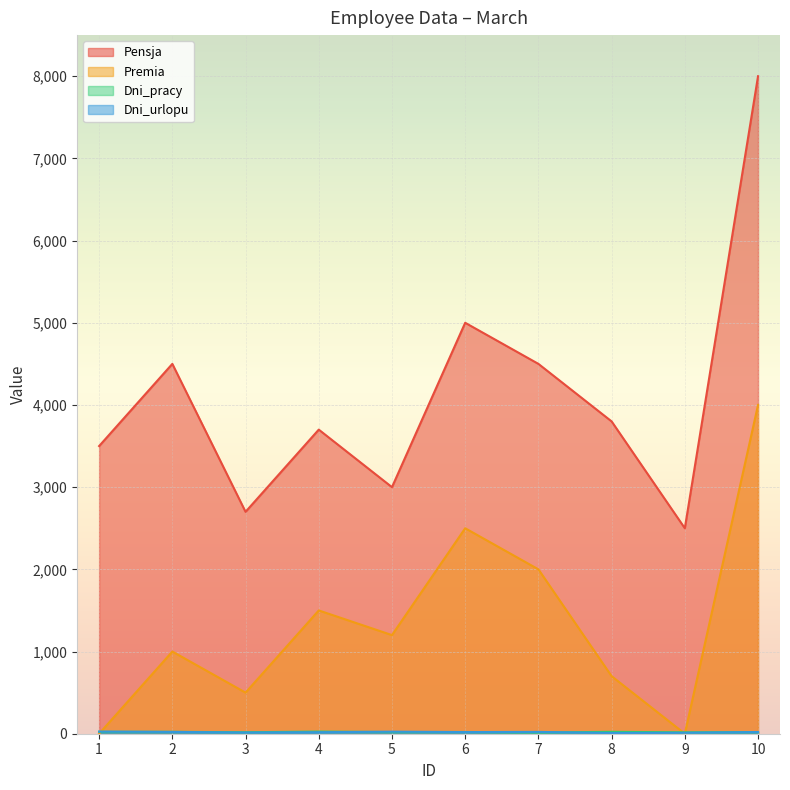

What is the difference between the Pensja values at 8 and 7?

700